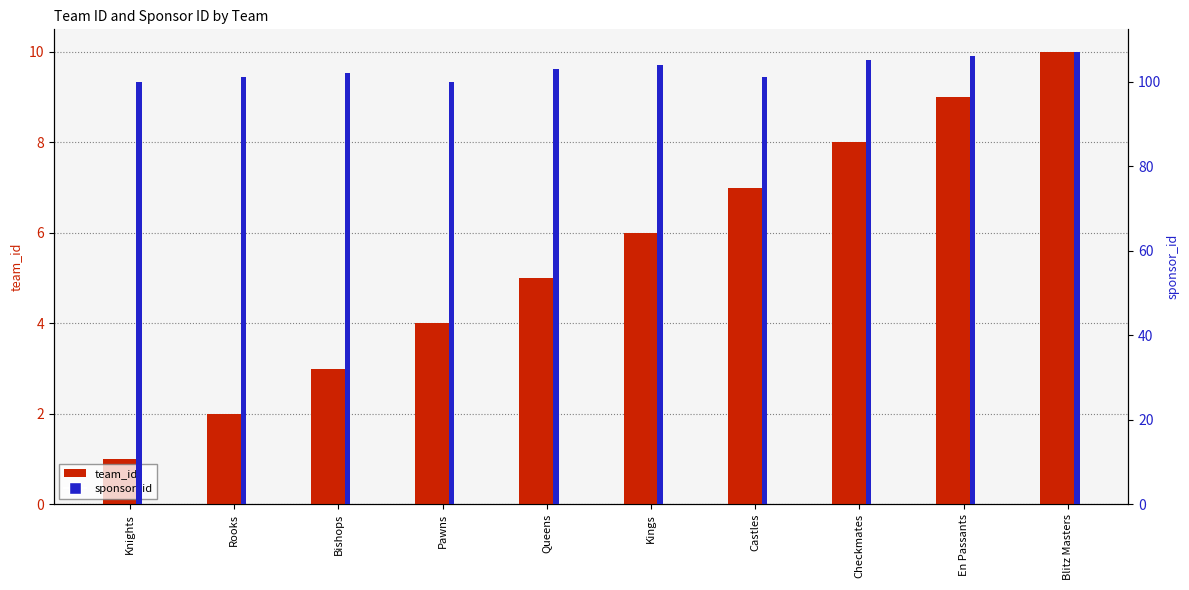

What is the spread (max minus min) of values at Rooks?

99